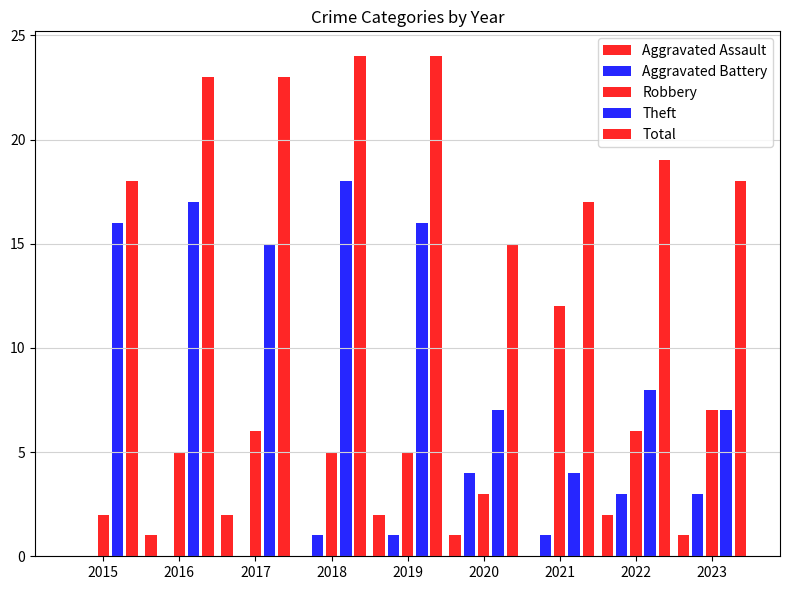

Does the chart contain stacked bars?

No